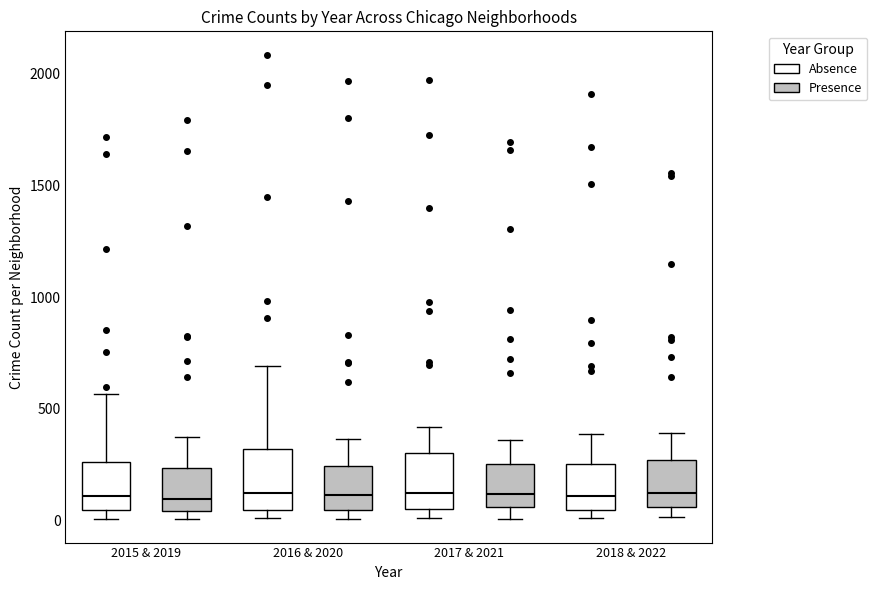

Where does the upper whisker of the box for 2017 & 2021 (Absence) end on the y-axis? The values are not printed on the chart, so give them approximately, as read against the axis.

400